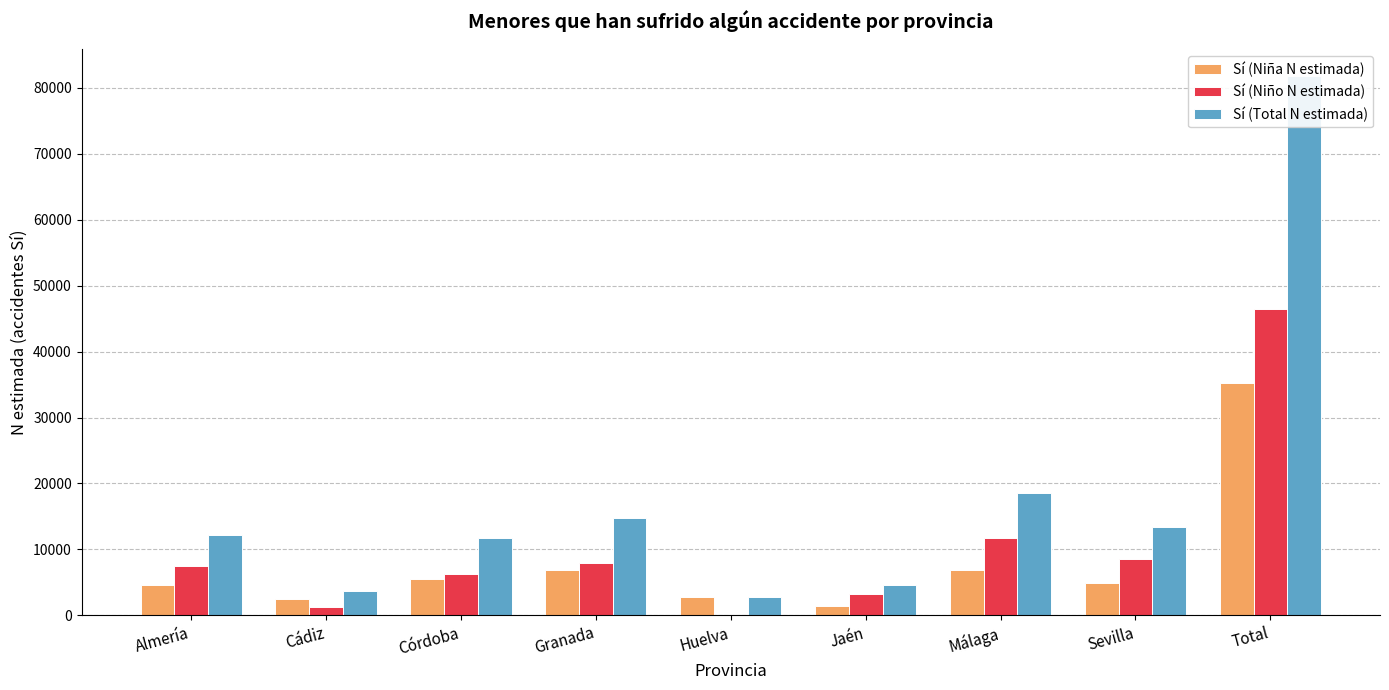

Rank the series at Cádiz from highest to lowest value.

Sí (Total N estimada), Sí (Niña N estimada), Sí (Niño N estimada)